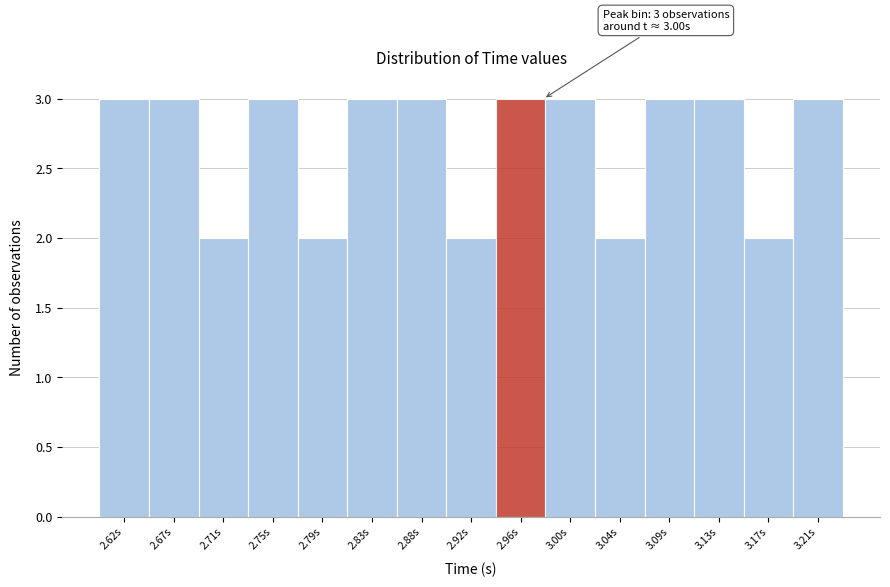

Reading right to left, extract all data points from this chart.

3.21s=3	3.17s=2	3.13s=3	3.09s=3	3.04s=2	3.00s=3	2.96s=3	2.92s=2	2.88s=3	2.83s=3	2.79s=2	2.75s=3	2.71s=2	2.67s=3	2.62s=3